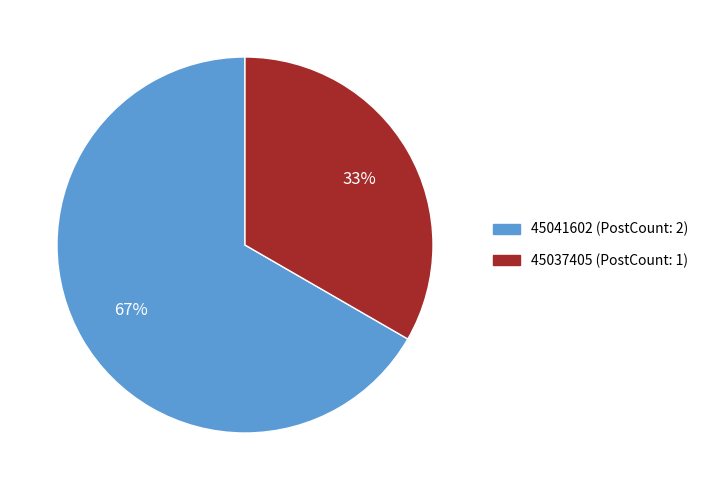

Which category has the smallest portion of the pie?

45037405